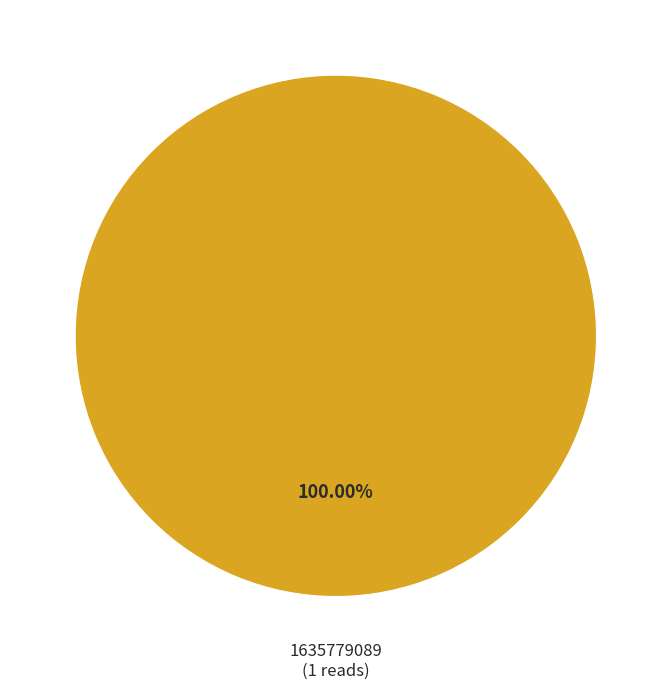

Is there a majority slice in this chart?

Yes